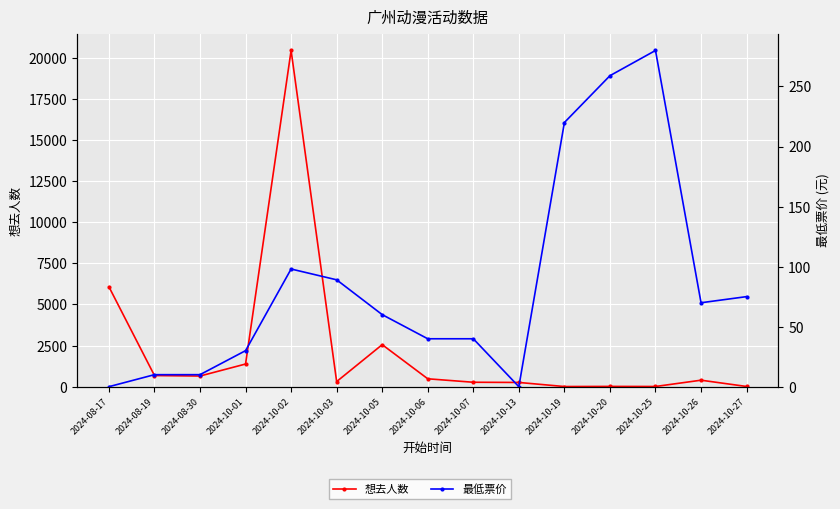

True or false: 想去人数 and 最低票价 cross at least once.

True